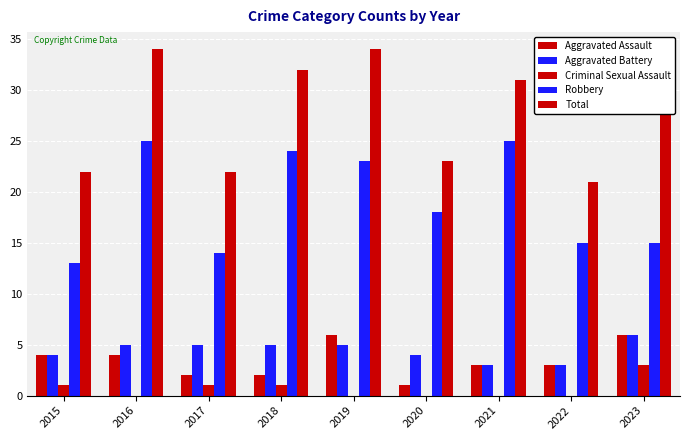

What is the total value across all series at 2020?

46